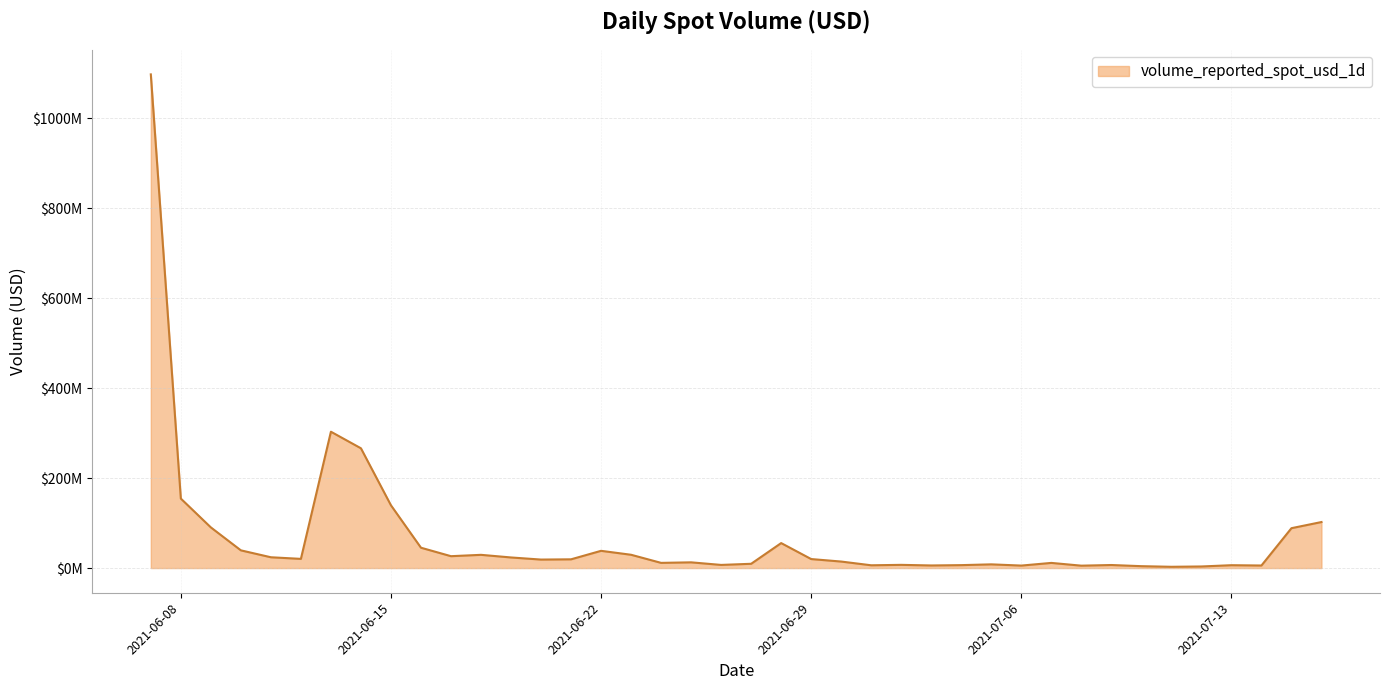

Where is the first local maximum?

2021-06-13